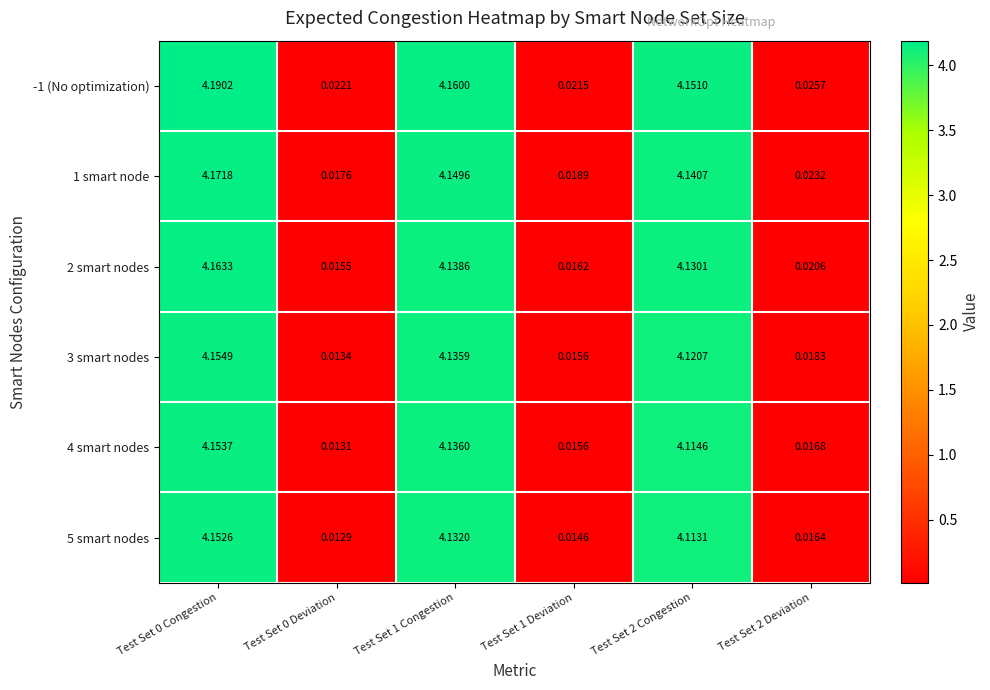

Is the value of 3 smart nodes at Test Set 0 Congestion greater than the value of 4 smart nodes at Test Set 0 Congestion?

Yes